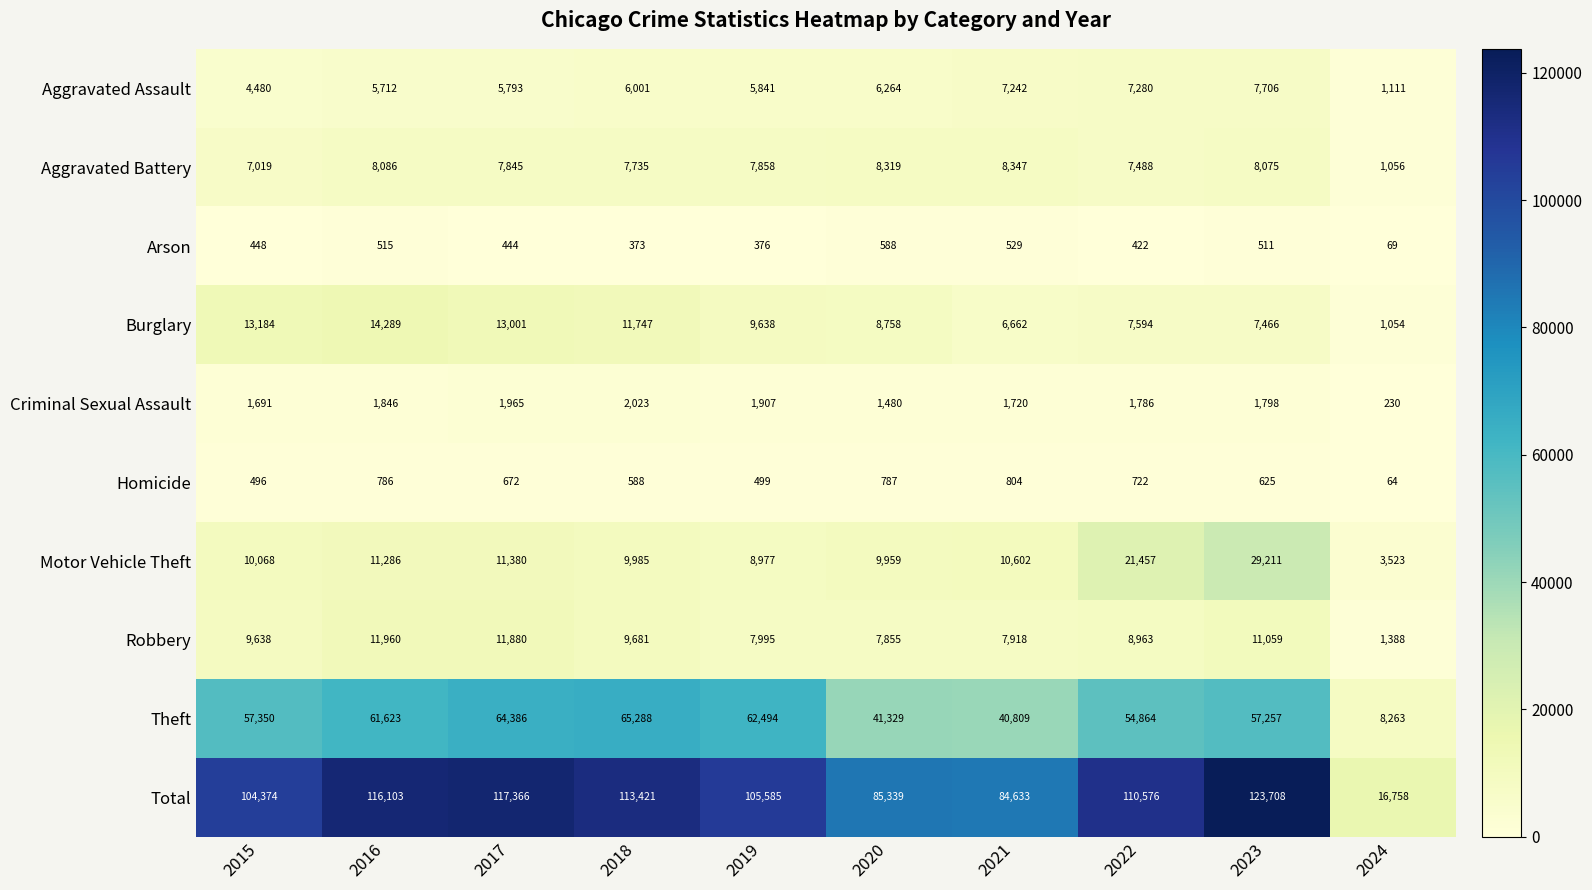

How many values in the Aggravated Battery series are below 7858?

5